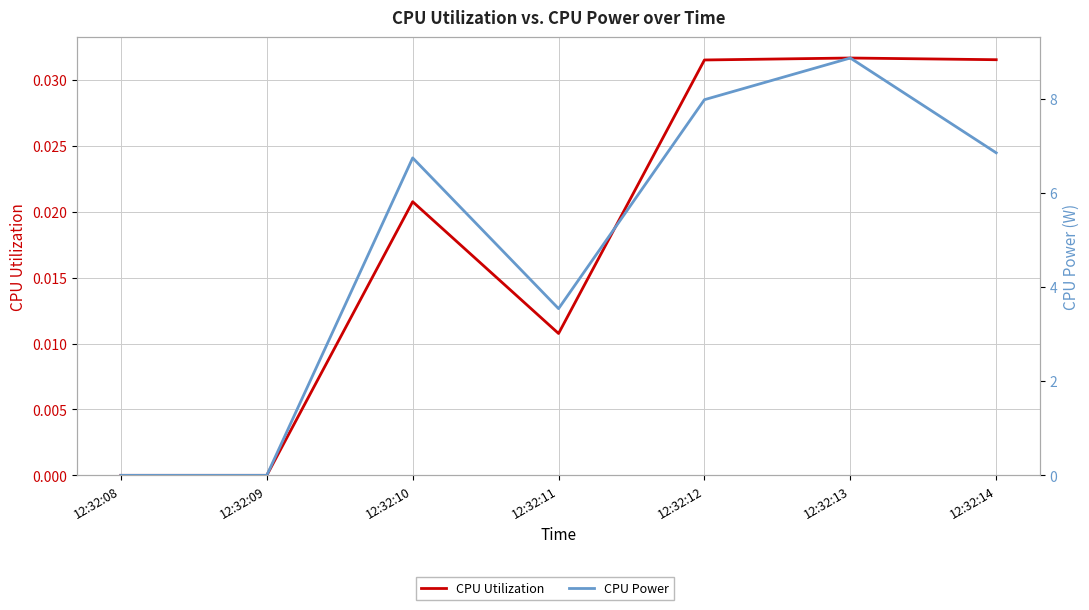

True or false: CPU Utilization has more than 2 interior local peaks.

False